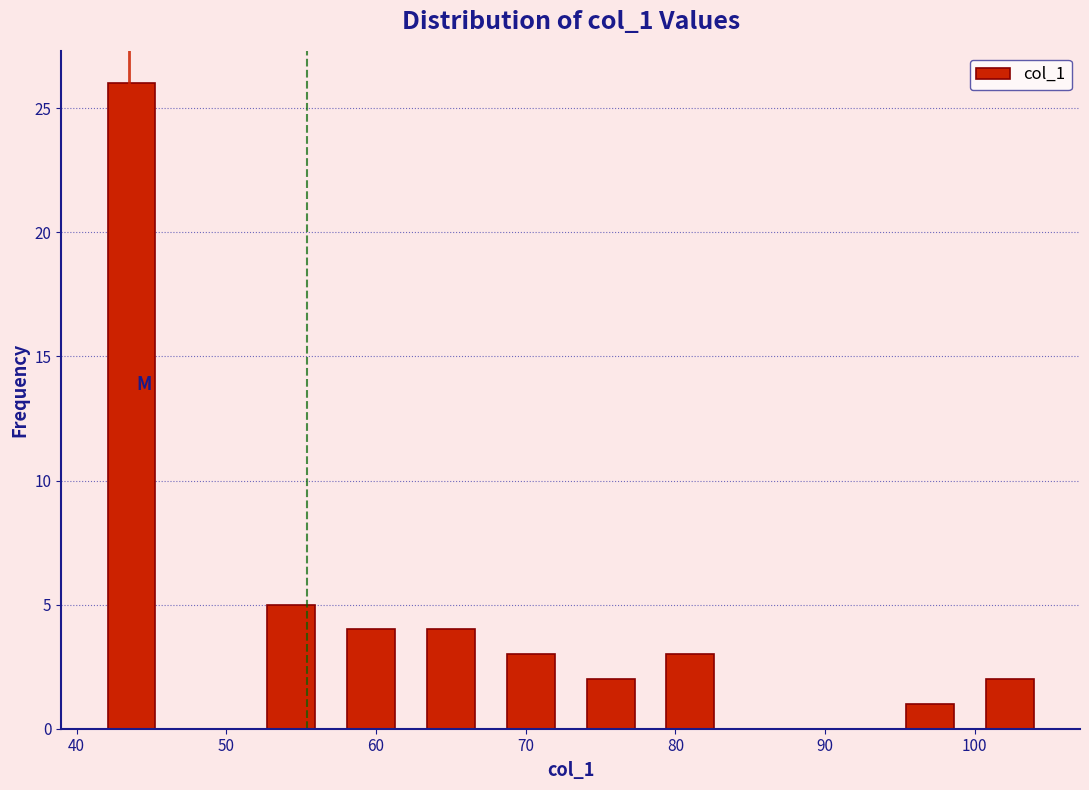

Over which range of the x-axis is the bar tallest?

41 to 46